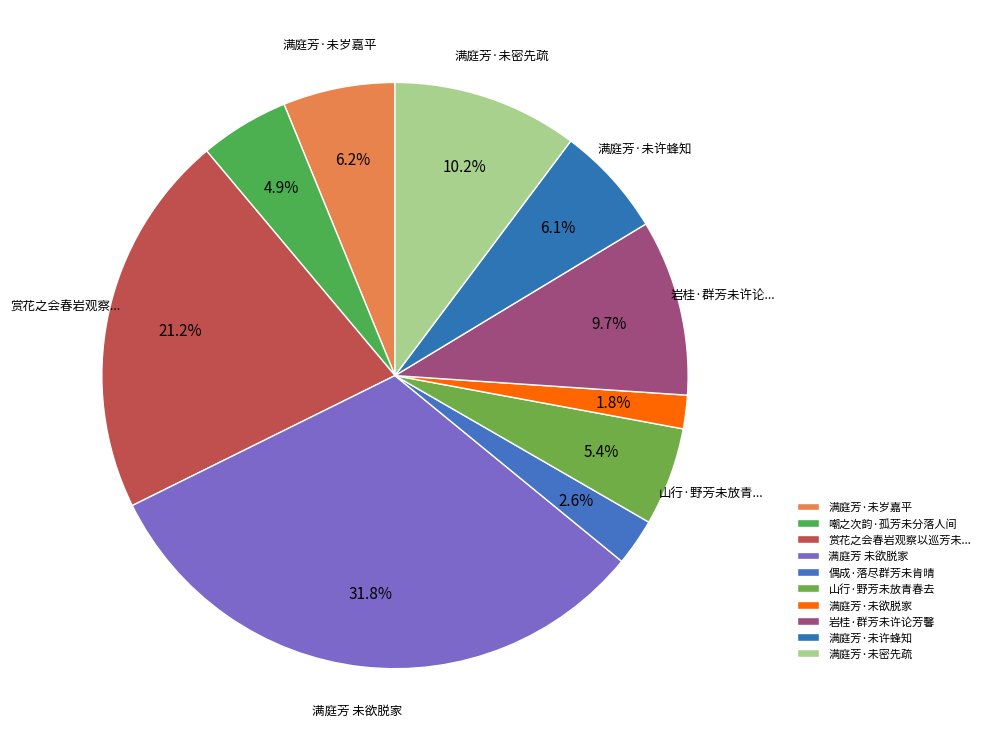

To the nearest percent, what is the average slice percentage?

10%